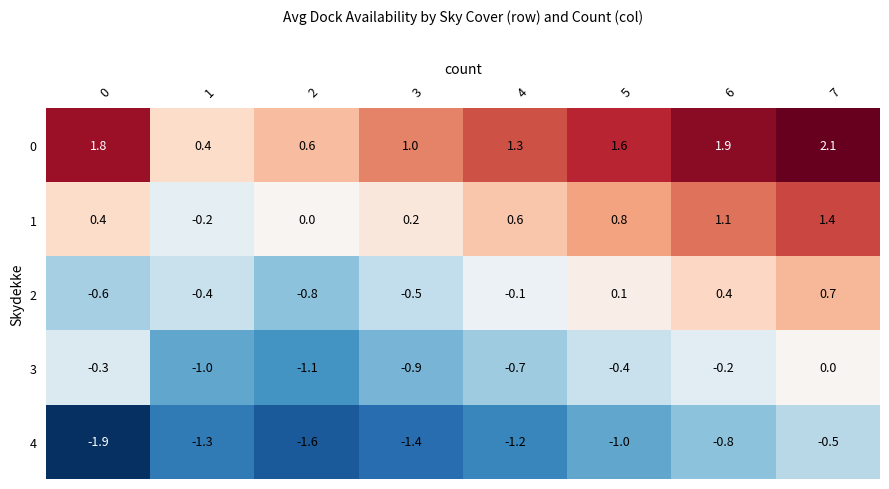

What is the minimum value shown in the chart?

-1.9